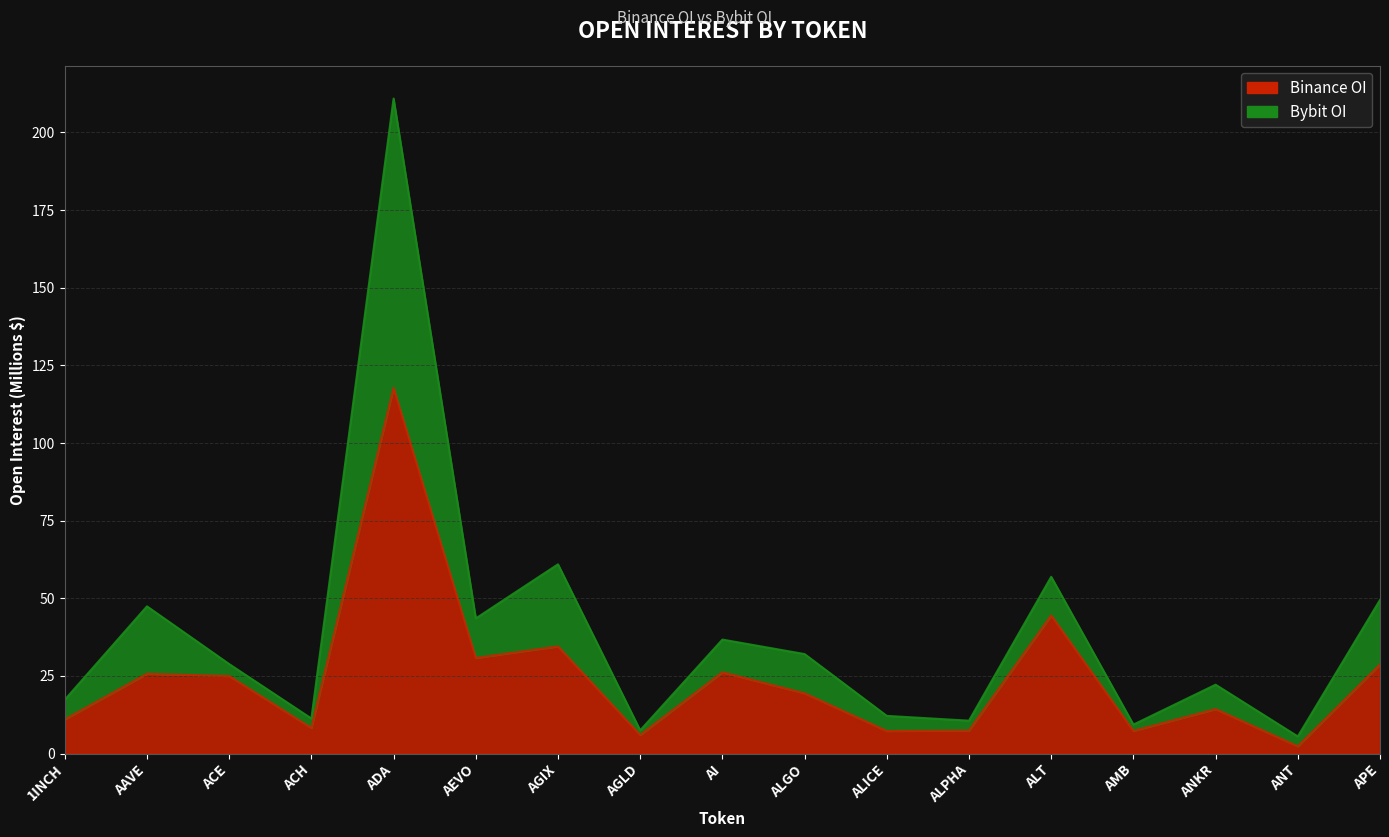

What is the label of the 11th point from the right?

AGIX